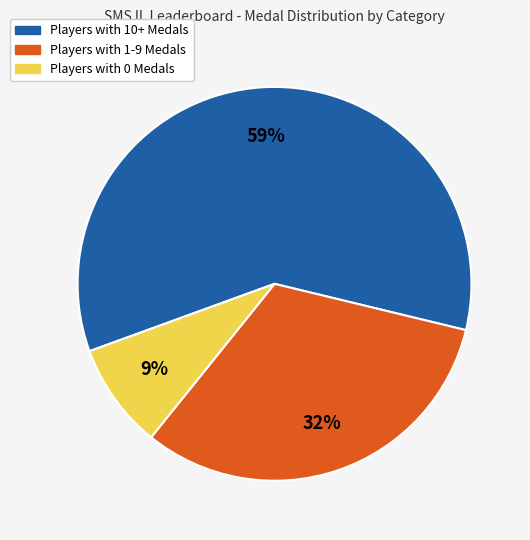

To the nearest percent, what is the average slice percentage?

33%